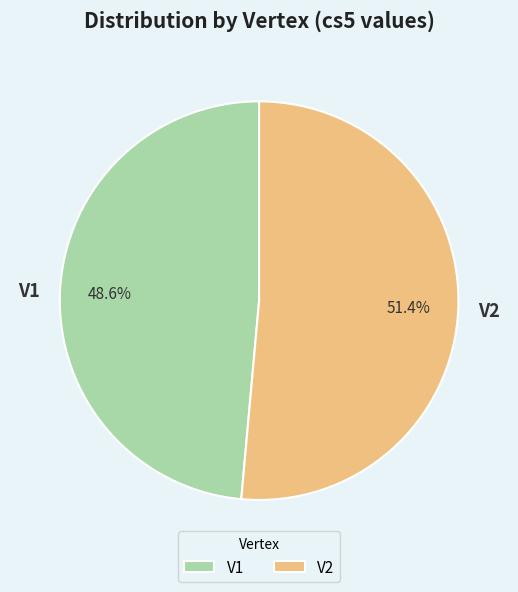

What percentage do V2 and V1 together represent?

100.0%